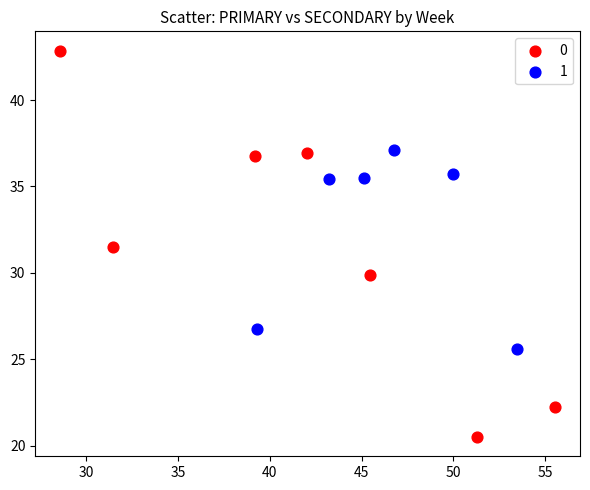

Which series contains the highest Y value?

0